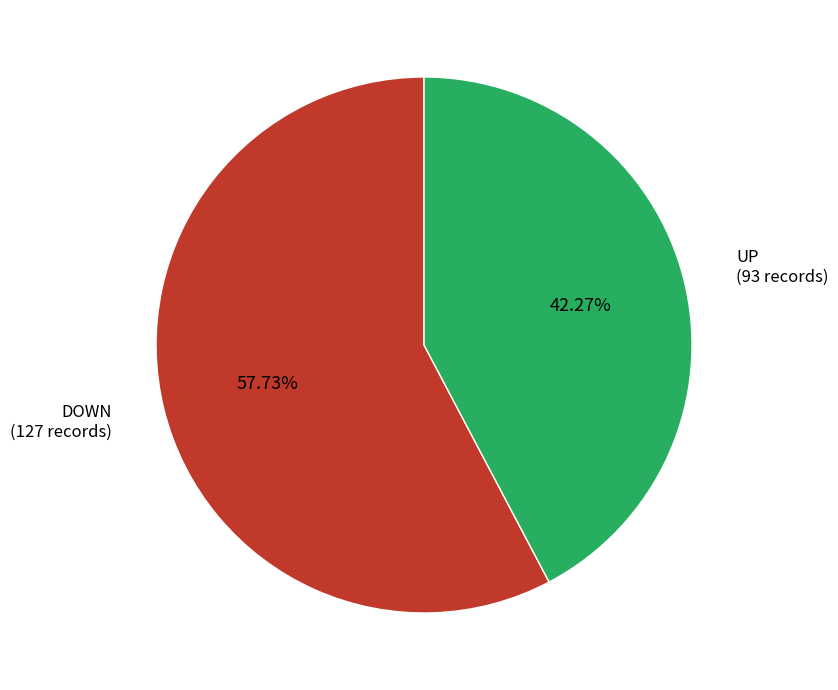

To the nearest percent, what portion does UP represent?

42%